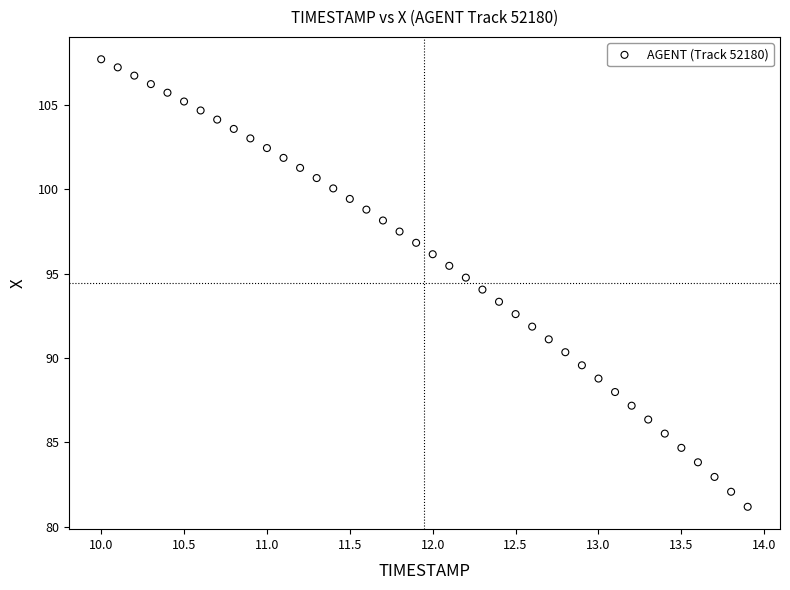

What is the range of X values (max minus min)?

3.9